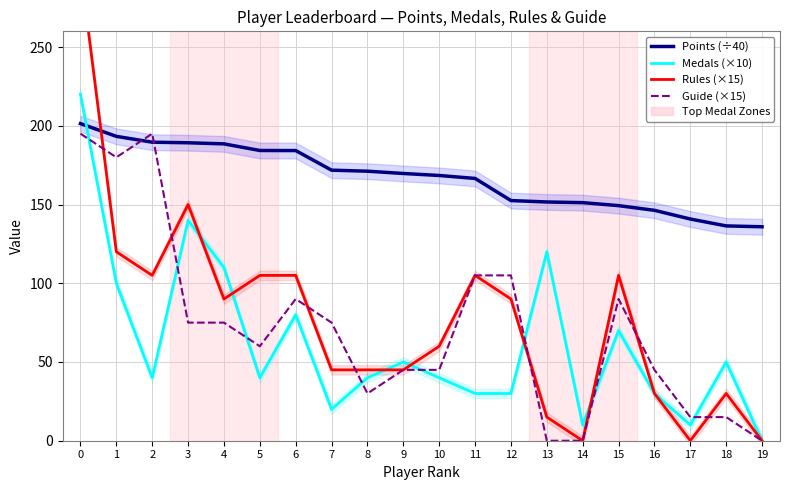

List the series in order of their peak value, highest first.

Rules (×15), Medals (×10), Points (÷40), Guide (×15)